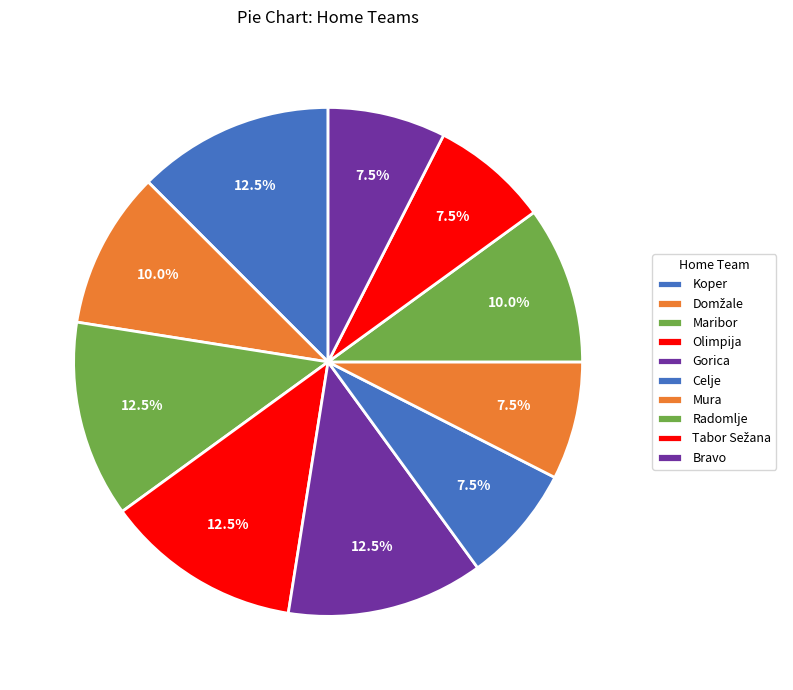

How many slices are in this pie chart?

10